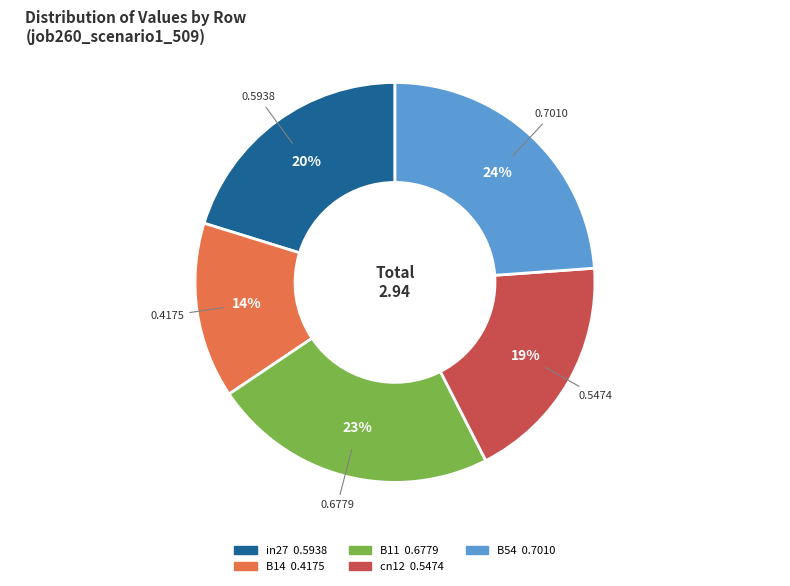

To the nearest percent, what portion does in27 represent?

20%